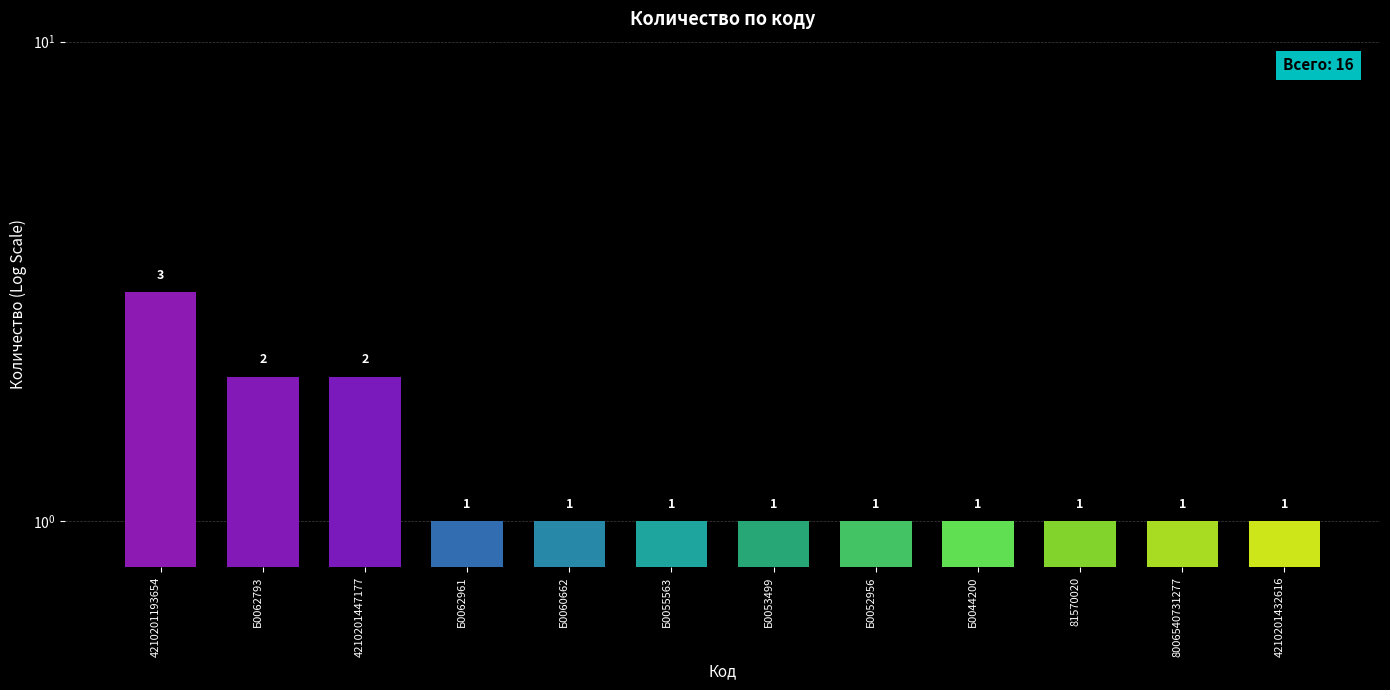

Read the value at Б0055563.

1